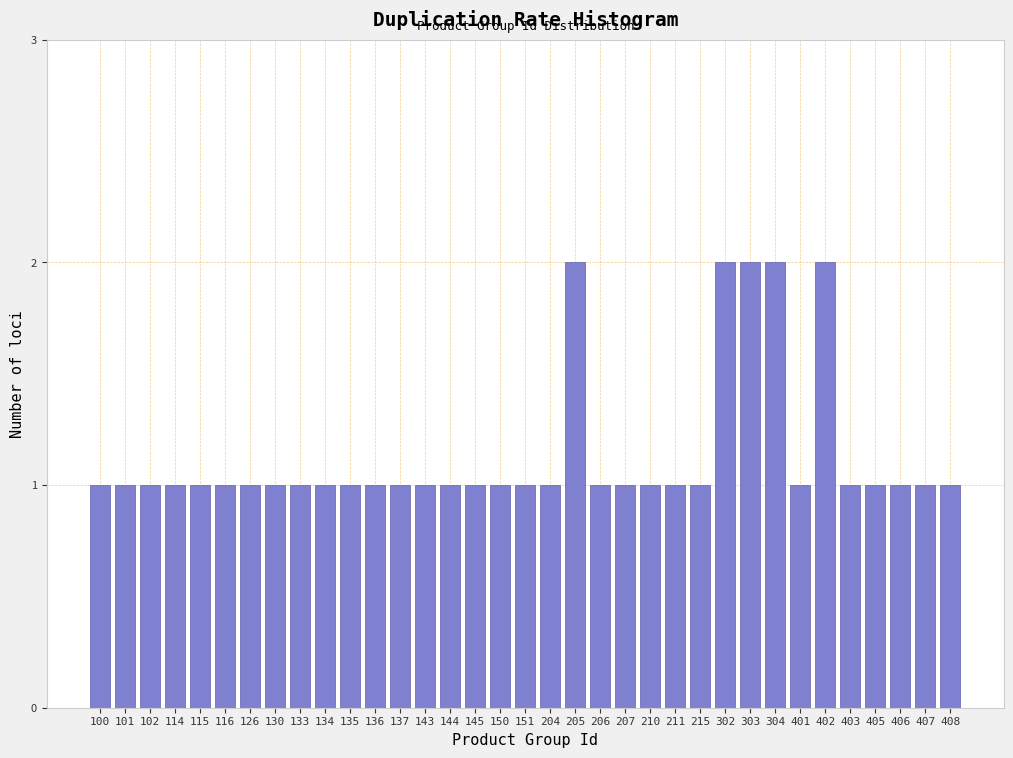

What is the value of the 14th bar from the left?

1